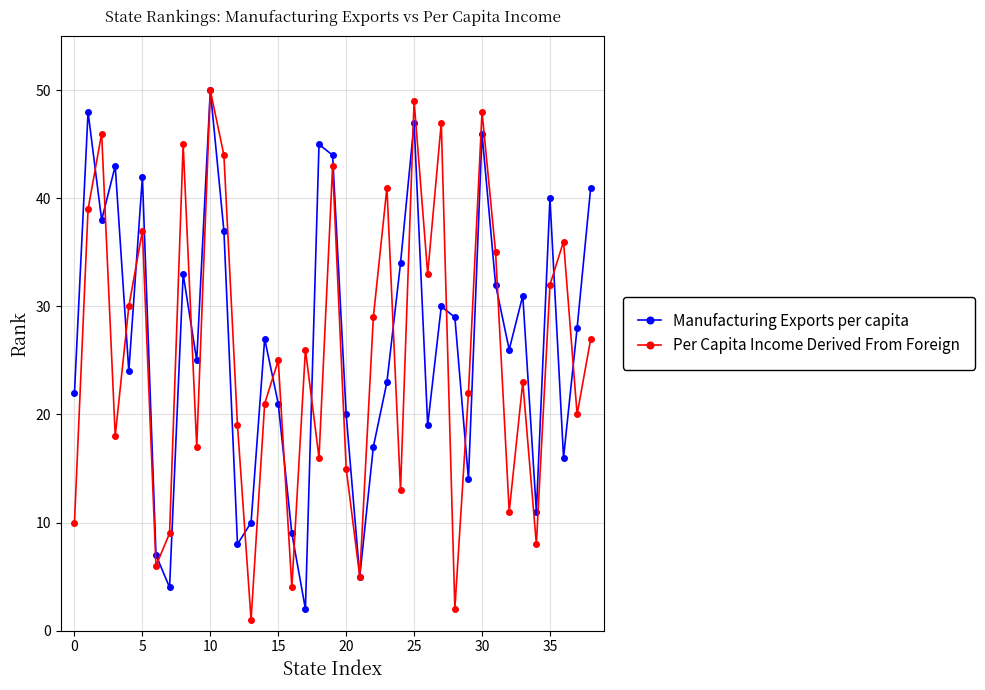

What is the greatest value displayed?

50